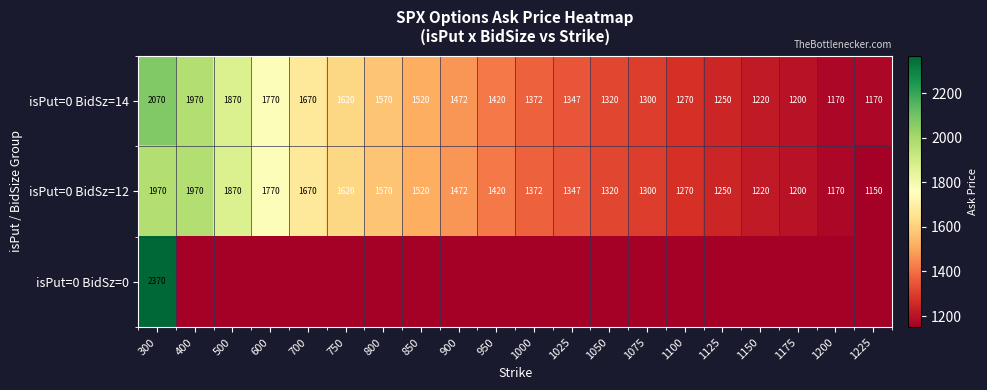

What is the lowest value of the isPut=0 BidSz=14 series?

1170